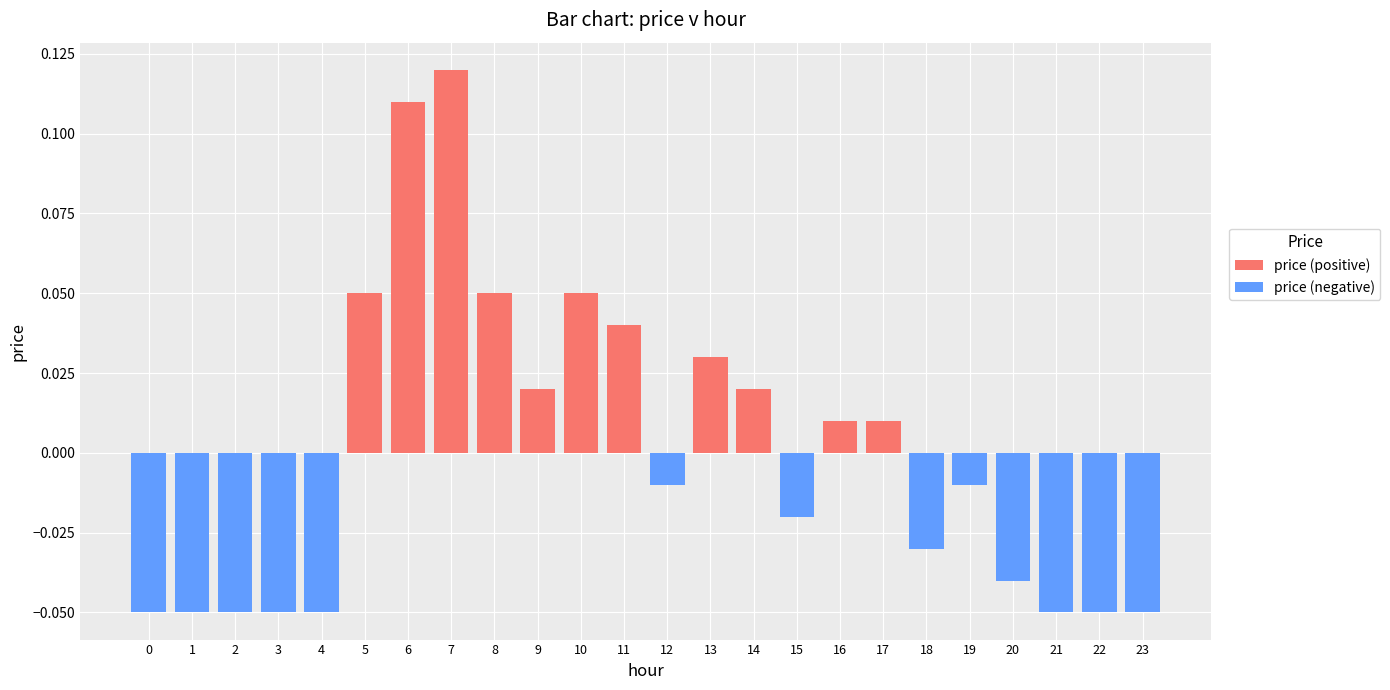

At which category does the chart reach its peak across all series?

7